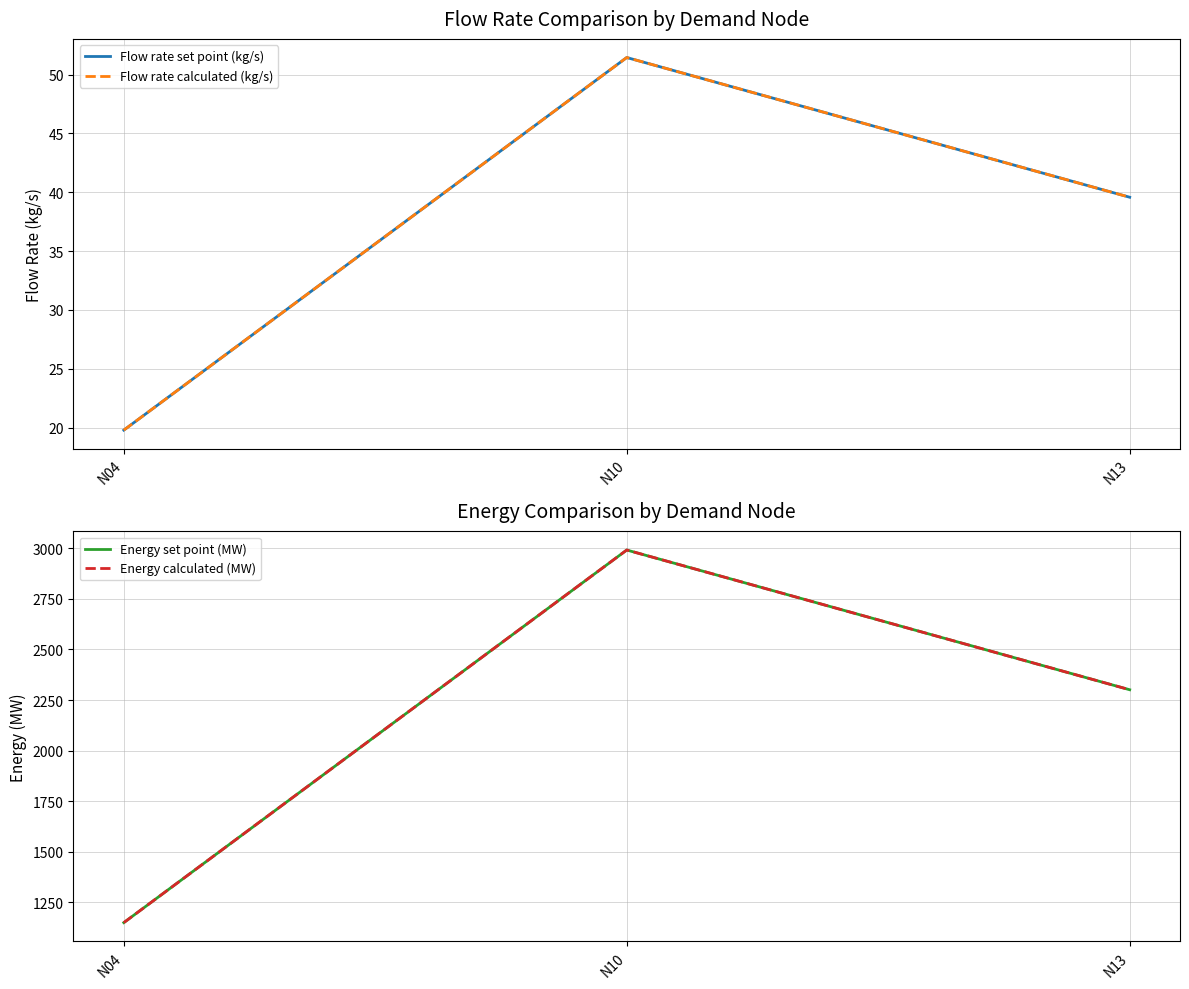

What is the average value of the Flow rate set point (kg/s) series?

36.9